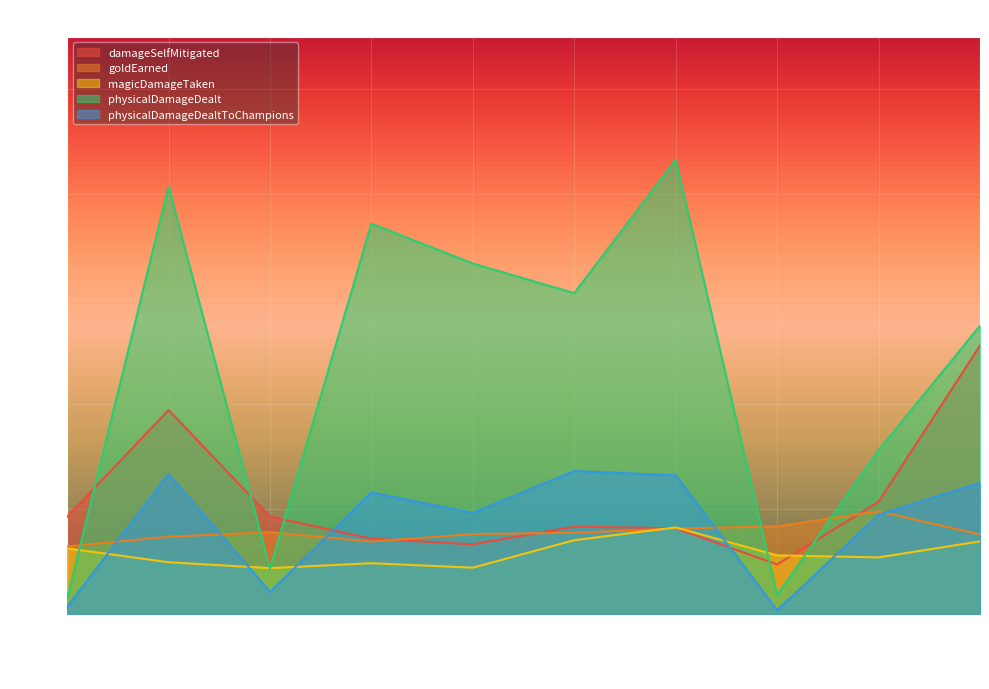

At which label is physicalDamageDealtToChampions closest to 14043?

Pyke